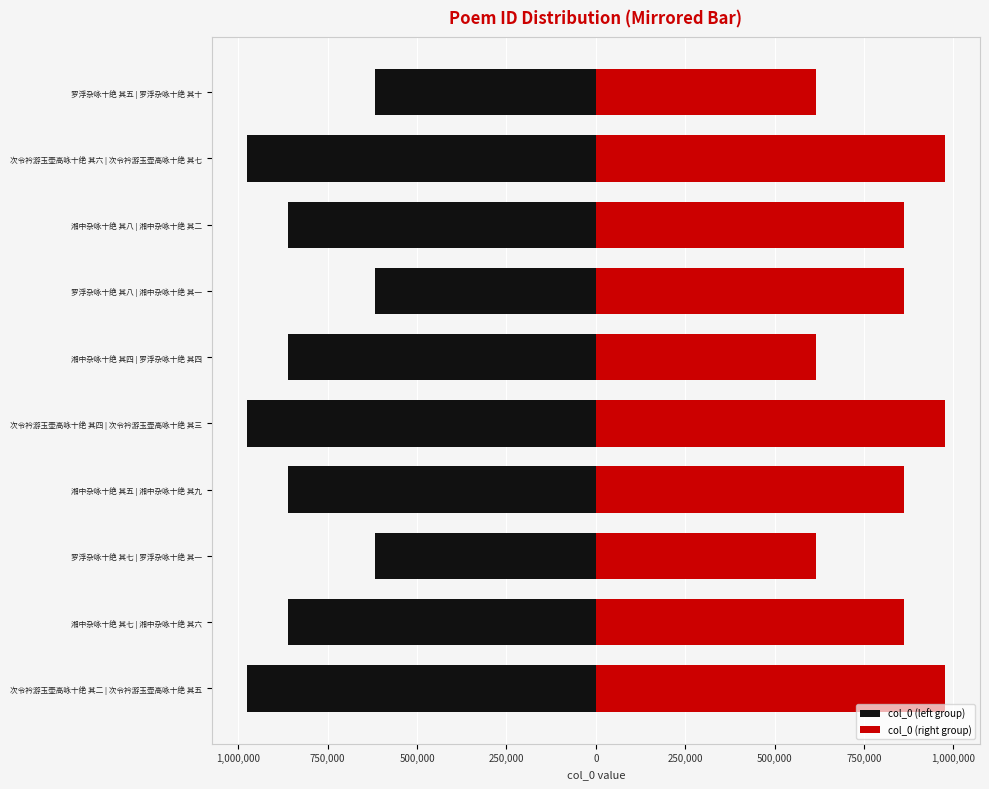

List the series in order of their overall mean, lowest first.

col_0 (left group), col_0 (right group)